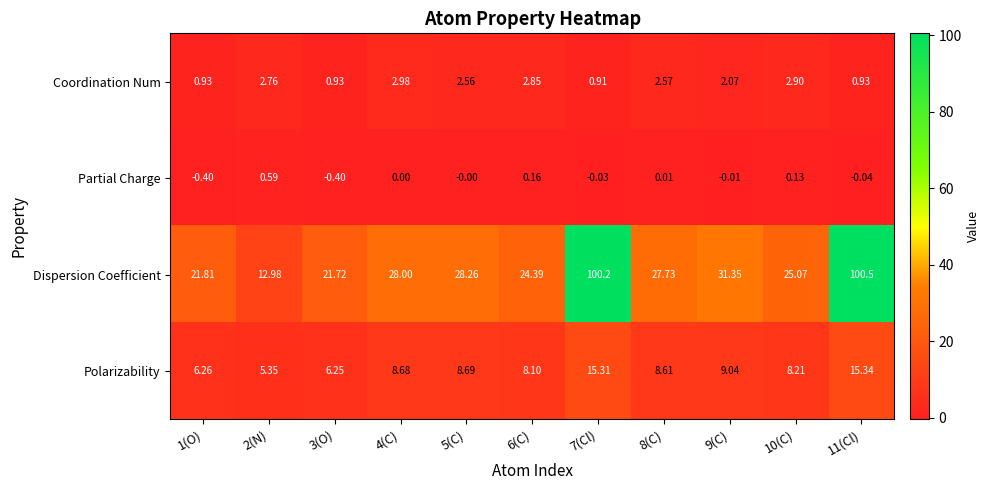

Is the value of Coordination Num at 1(O) greater than the value of Polarizability at 6(C)?

No